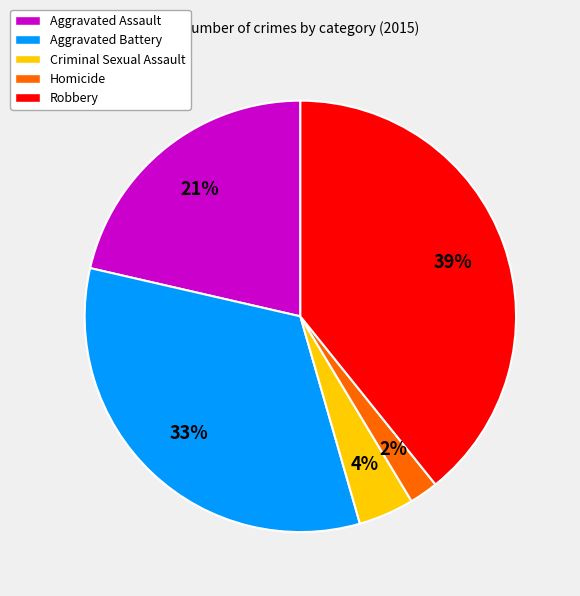

To the nearest percent, what is the average slice percentage?

20%